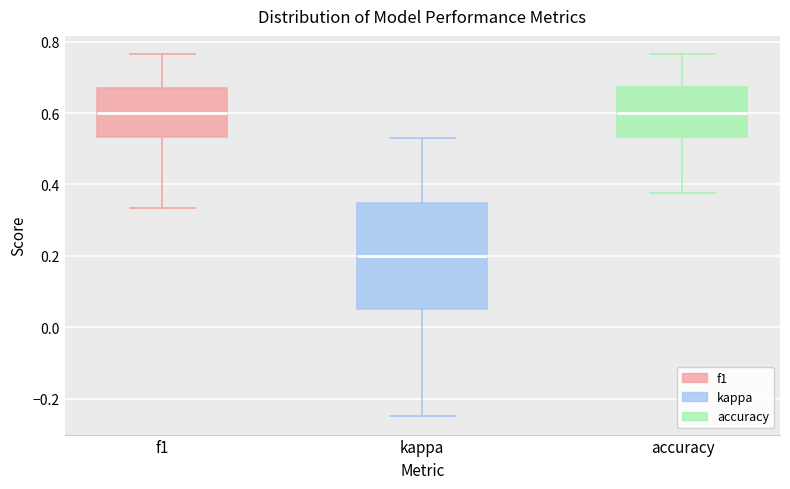

Which box's median line is the lowest?

kappa